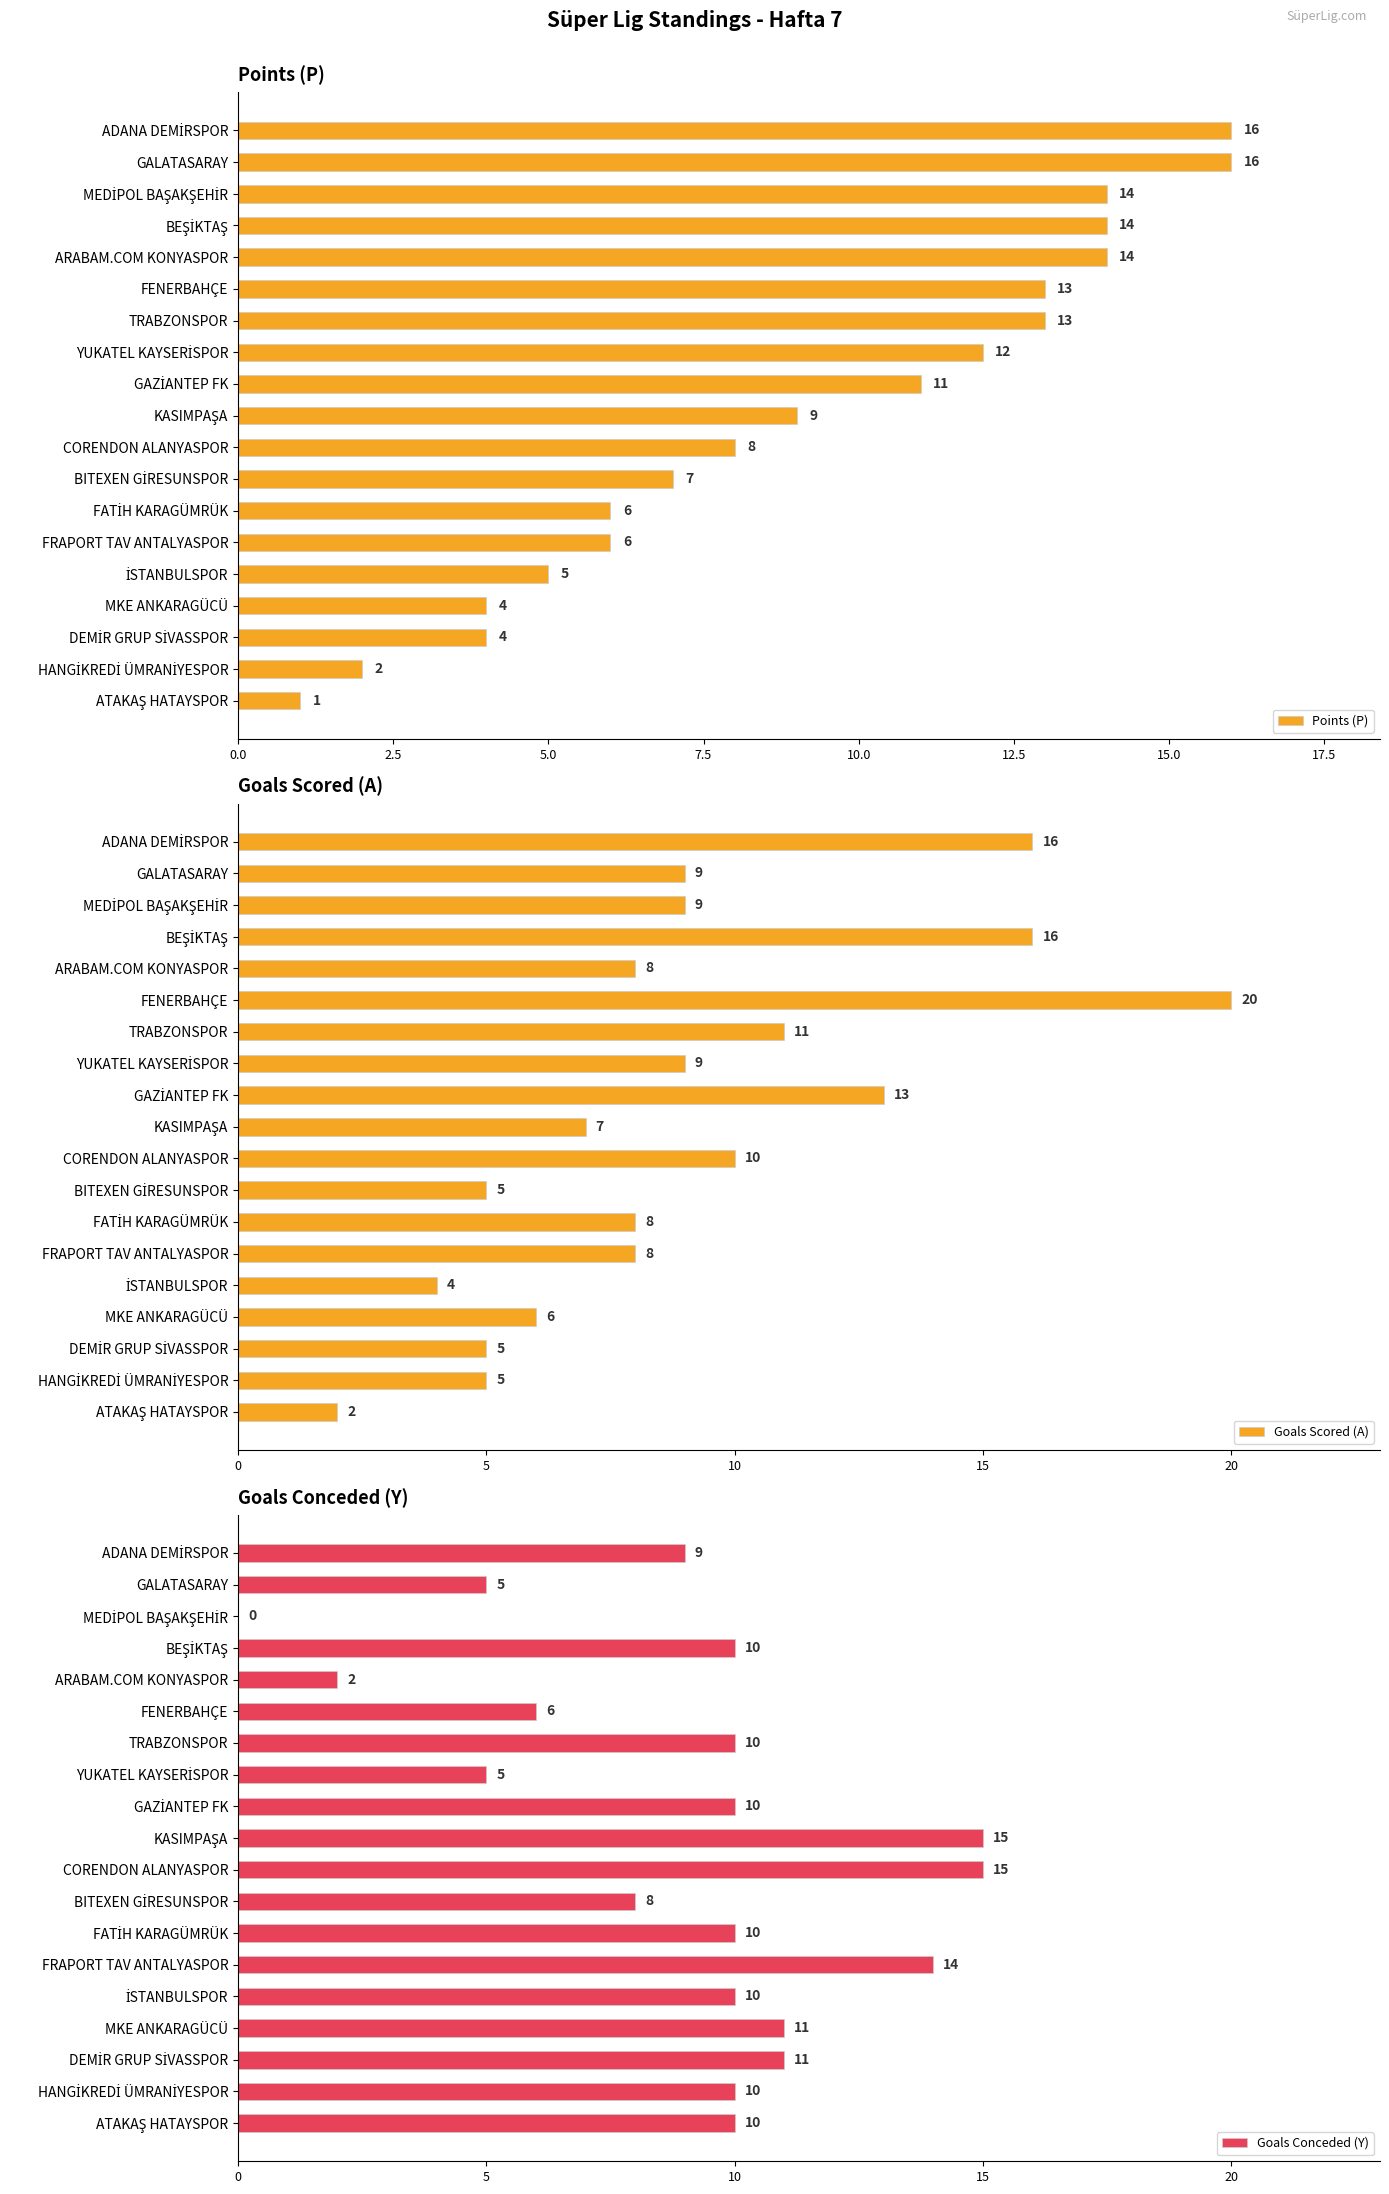

Where is Points (P) nearest to the value 8?

CORENDON ALANYASPOR